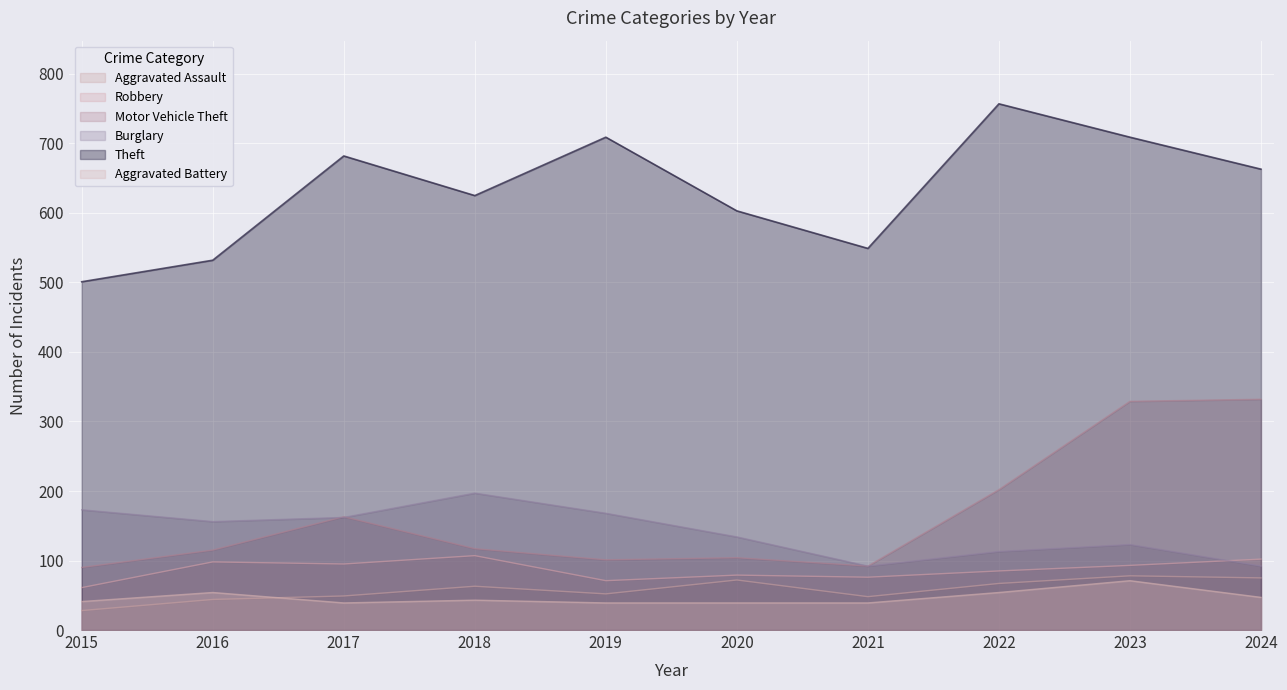

Which category has the highest value across all series?

2022